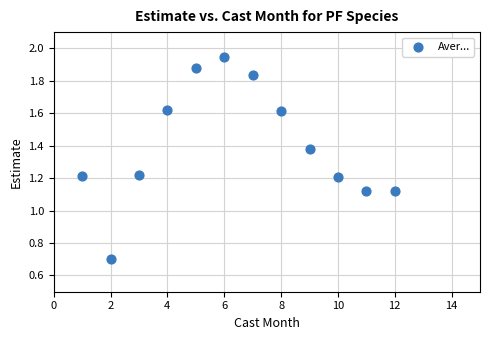

What is the range of X values (max minus min)?

11.0